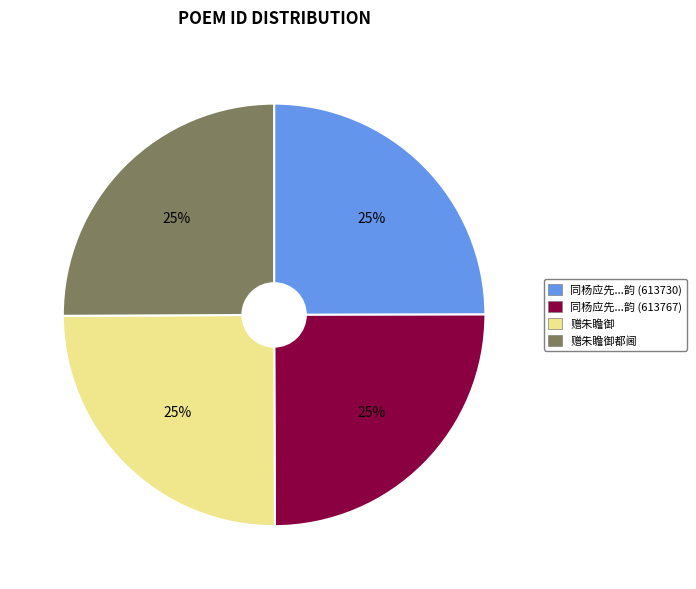

What is the ratio of the value at 同杨应先...韵 (613730) to the value at 赠朱瞻御都阃?

1.0